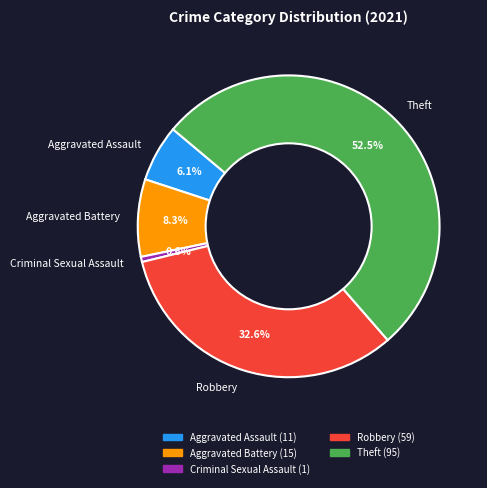

How many segments does this pie chart have?

5